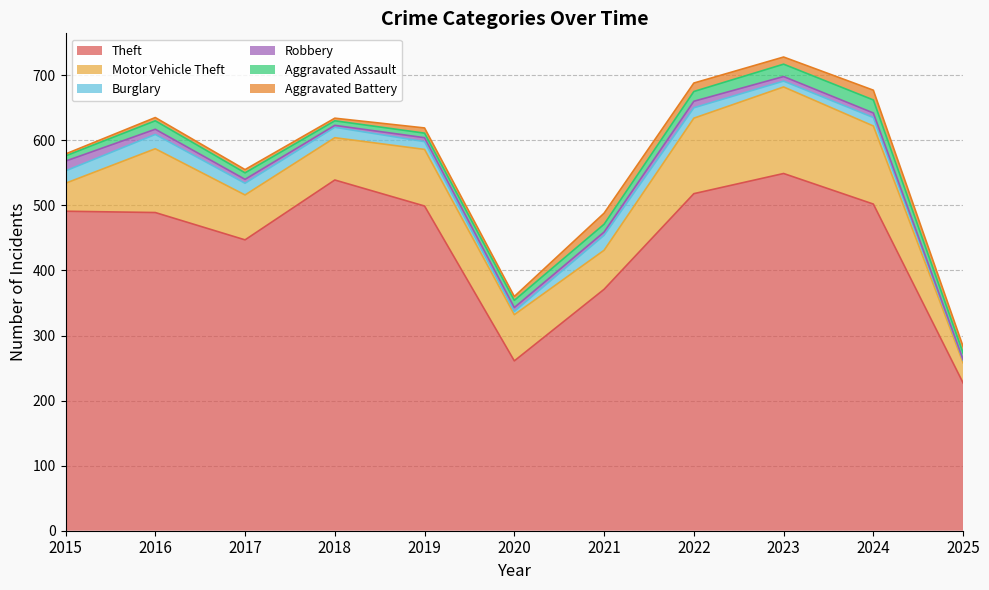

True or false: Burglary has a value of 23 at 2021.

True